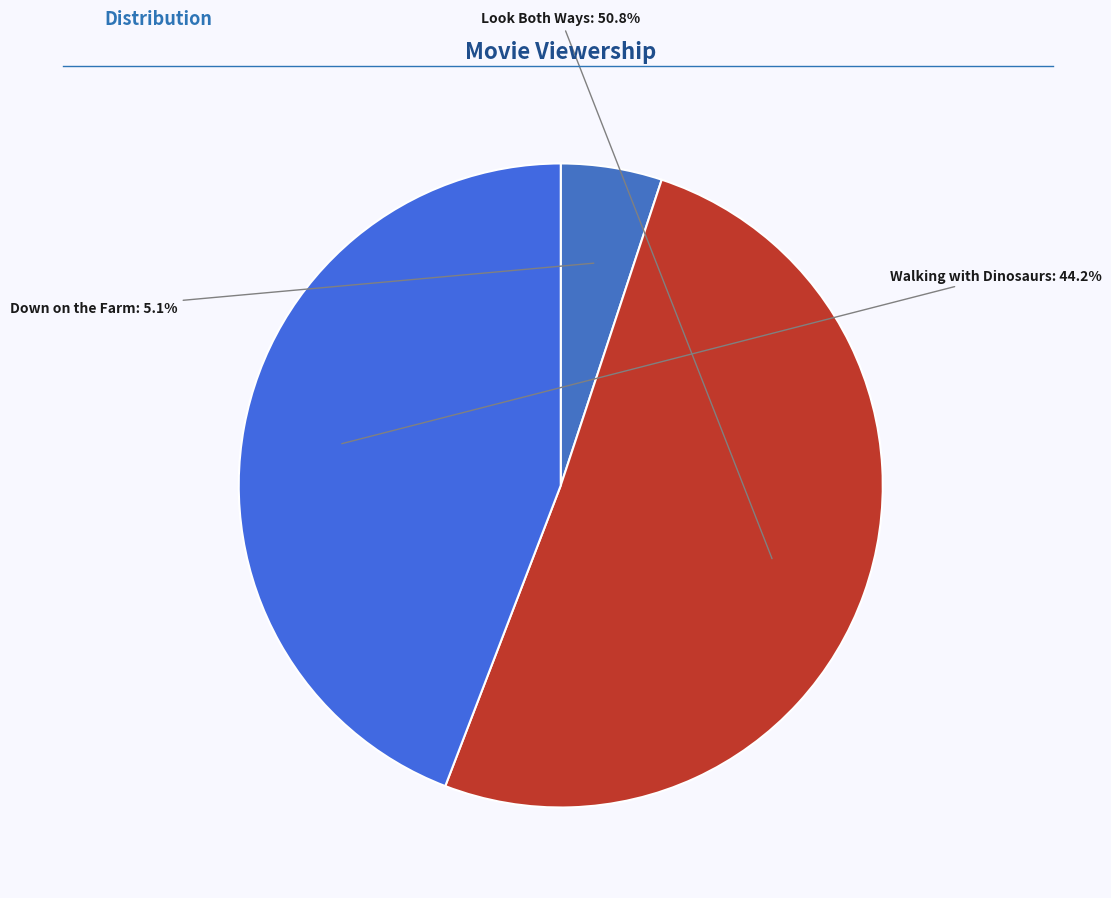

How much of the chart is everything except Down on the Farm?

94.9%